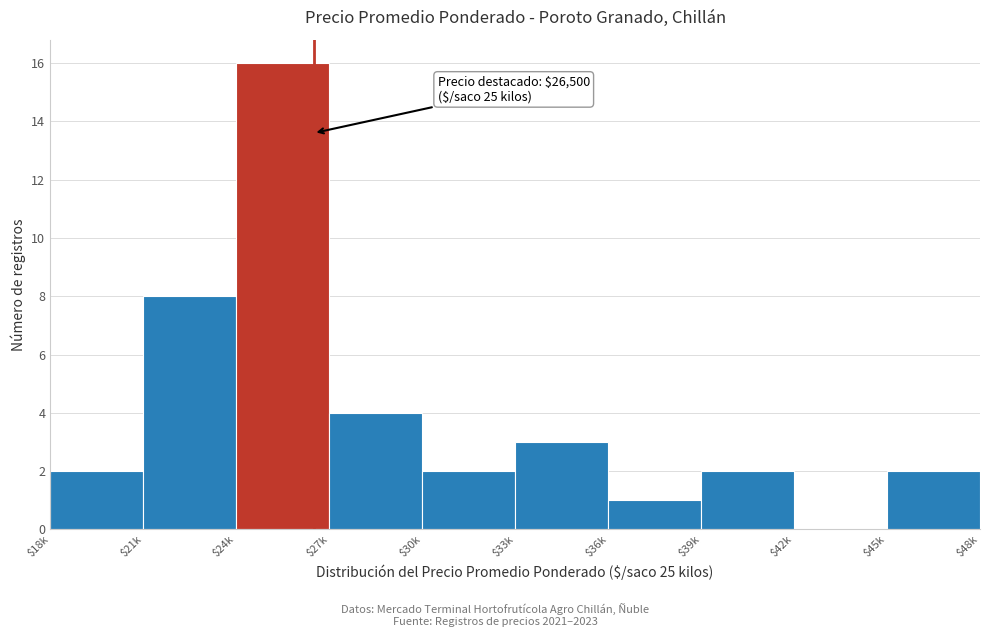

The chart shows a value of 7 at $42k. True or false?

False